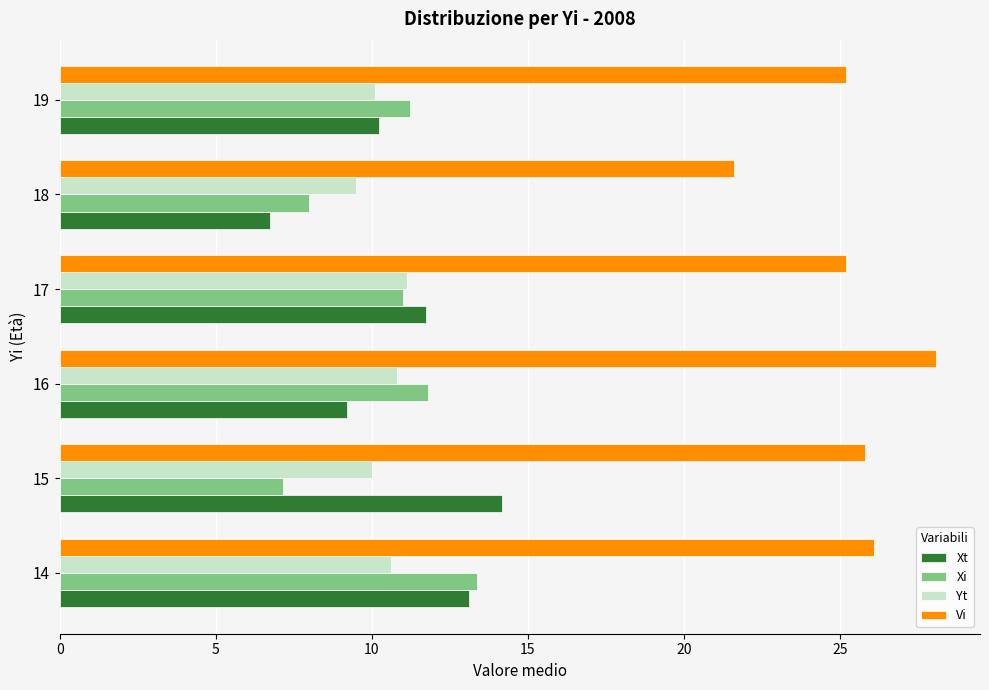

At which category does the chart reach its minimum across all series?

18